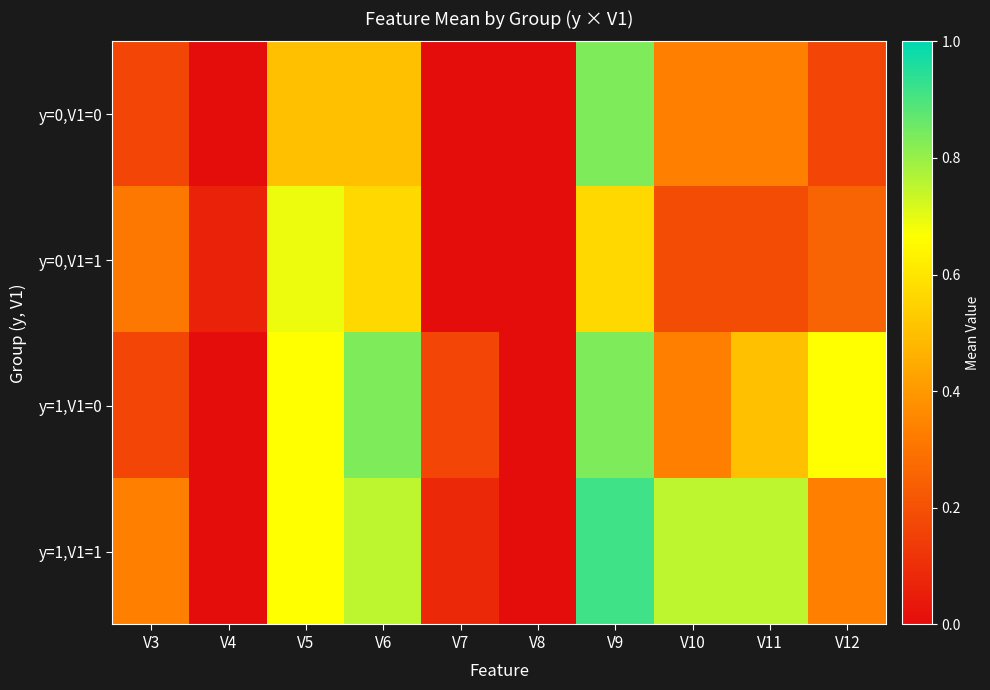

Which series has the largest total across all categories?

y=1,V1=1